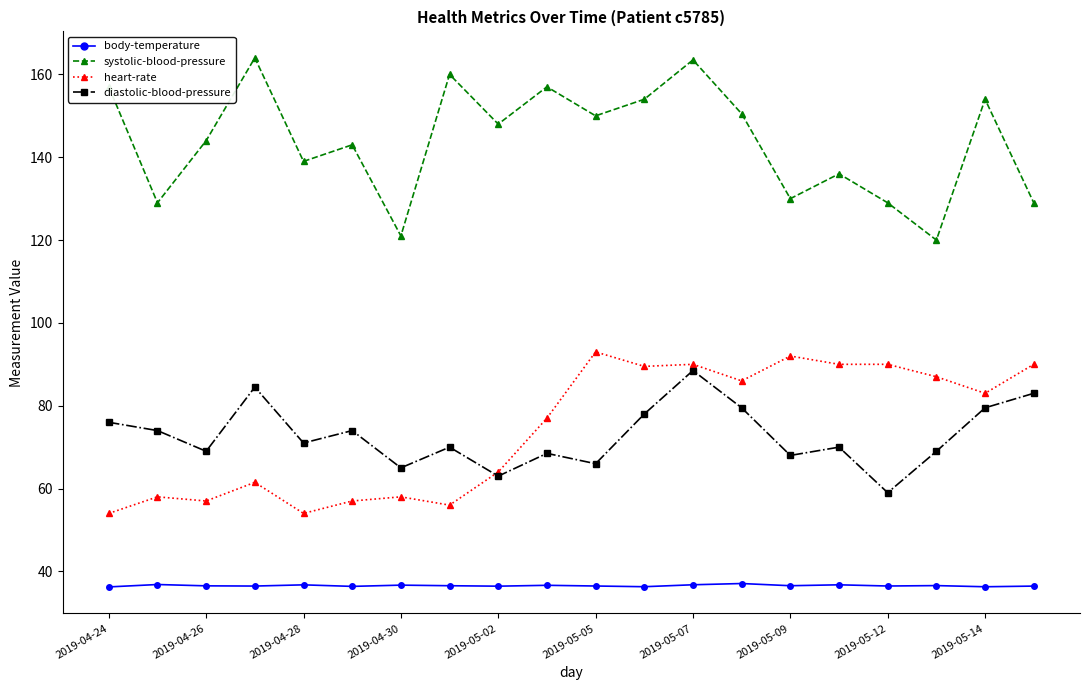

What is the maximum value for systolic-blood-pressure?

164.0